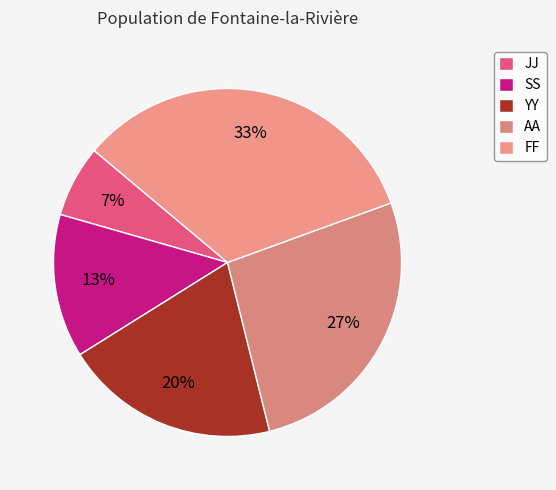

Which category has the smallest portion of the pie?

JJ